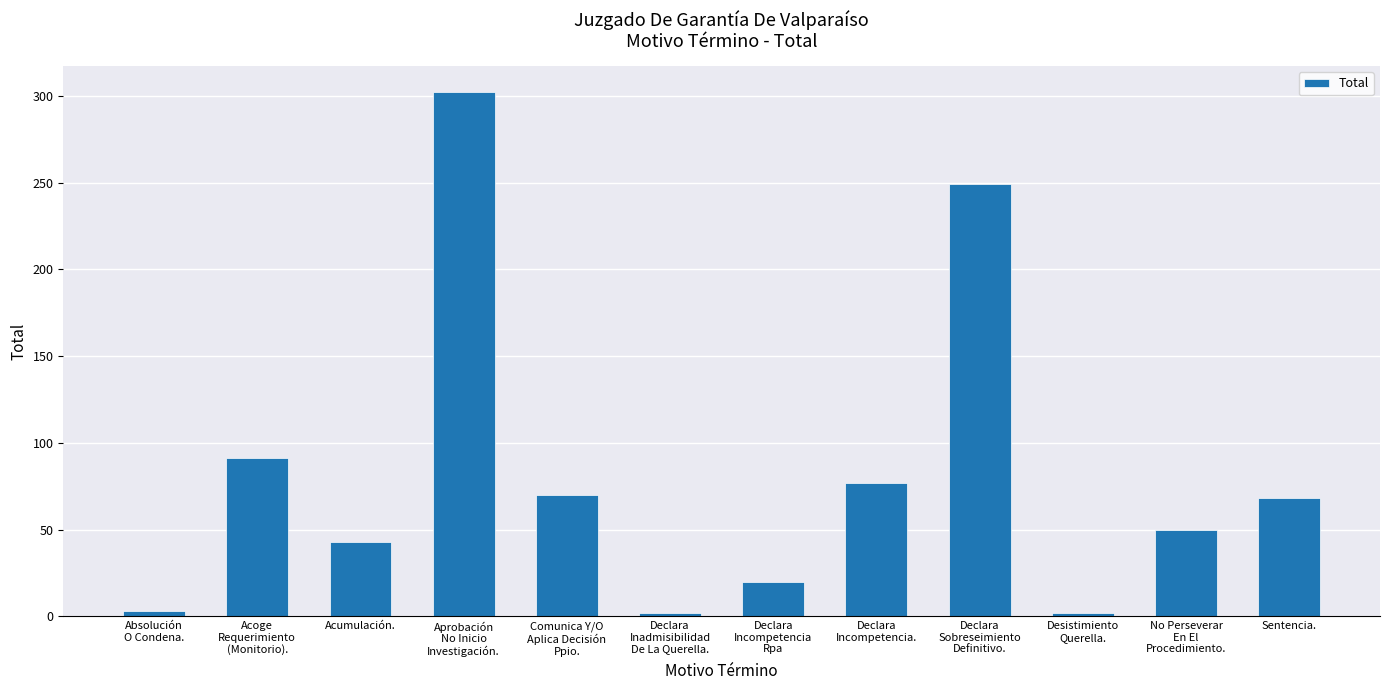

What is the change in value from Acumulación. to Sentencia.?

+25